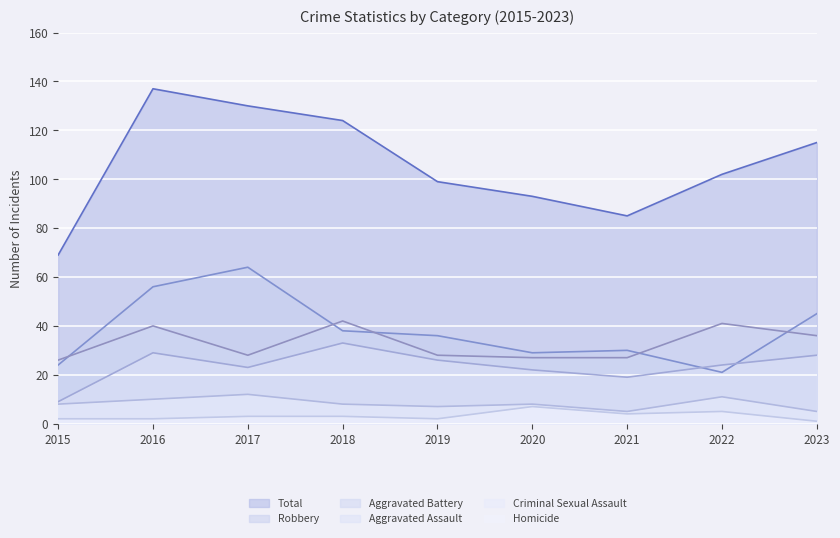

What is the spread (max minus min) of values at 2021?

81